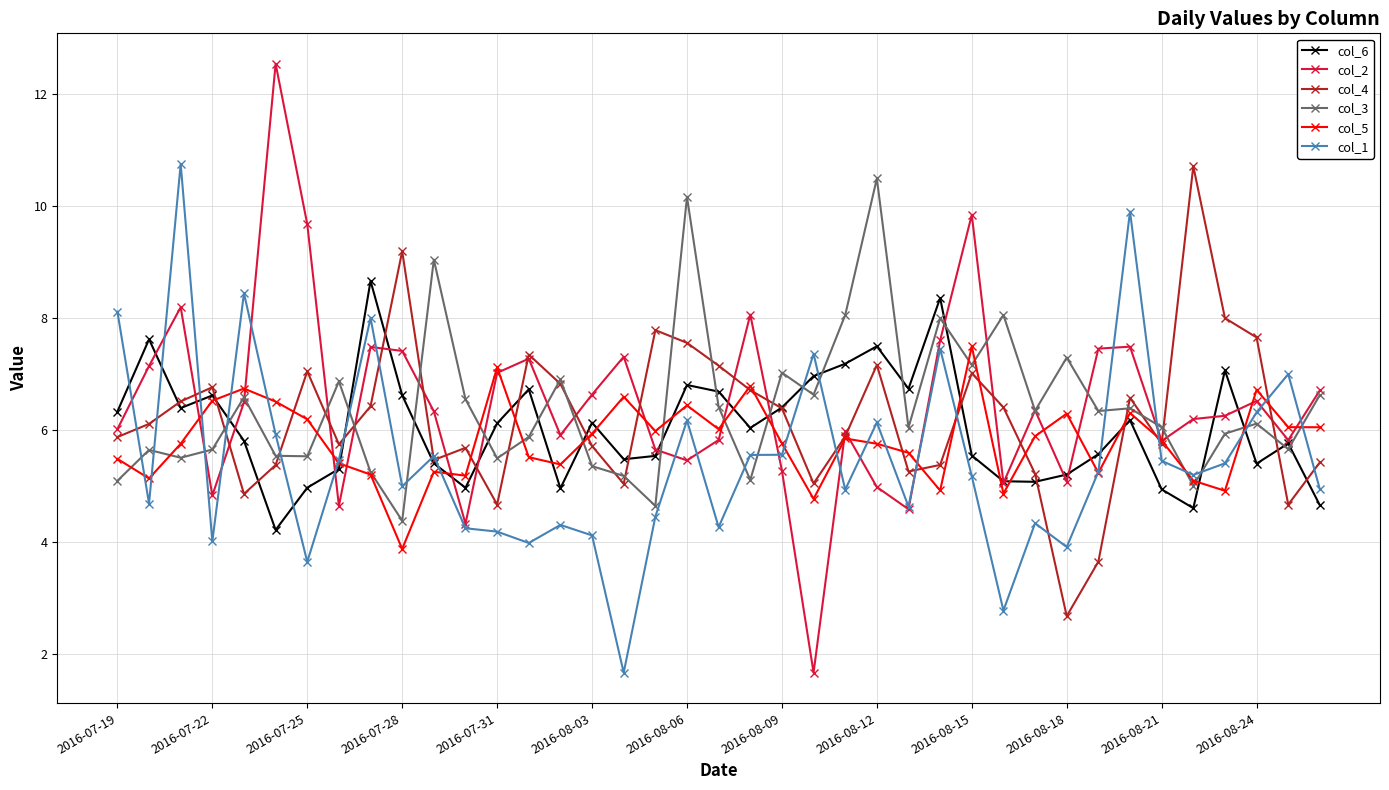

What is the maximum value for col_3?

10.5